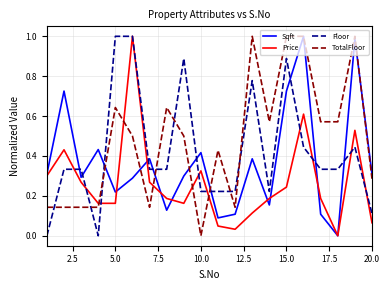

Rank the series by their average value, from highest to lowest.

TotalFloor, Floor, Sqft, Price